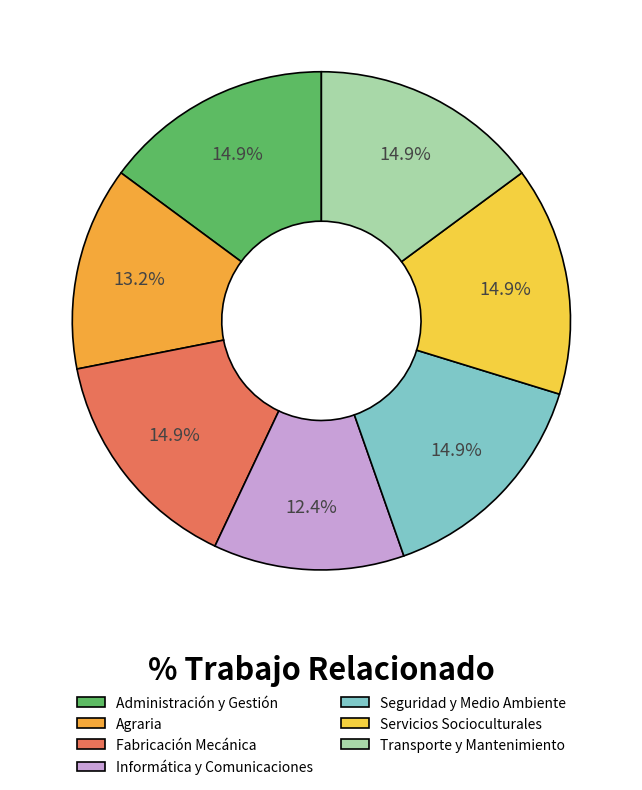

To the nearest percent, what is the difference between the Administración y Gestión and Informática y Comunicaciones slice percentages?

2%